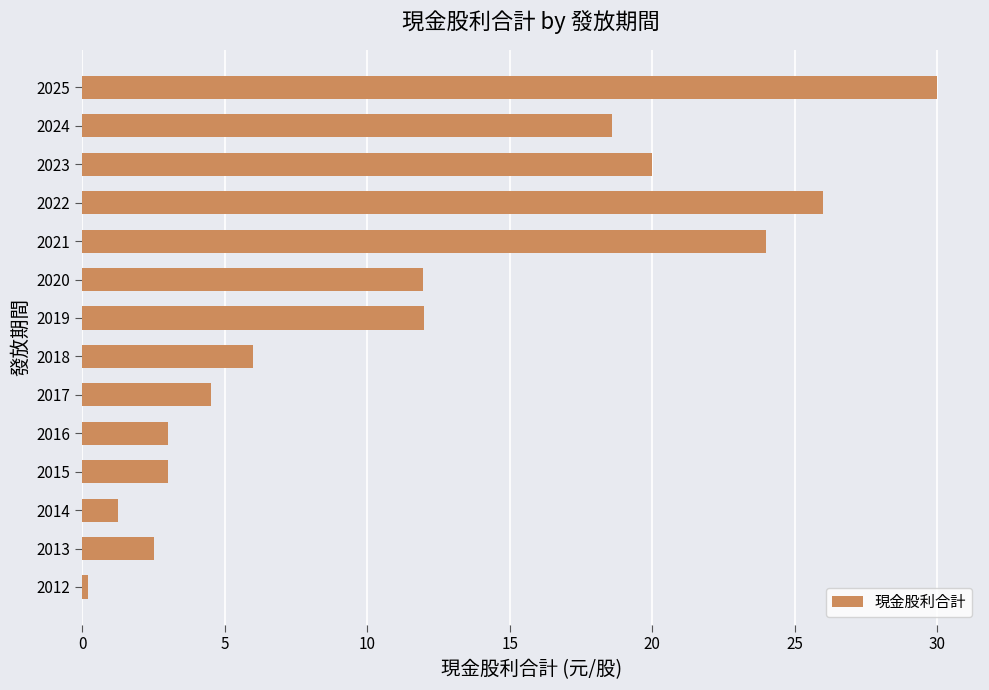

What is the average value?

11.6